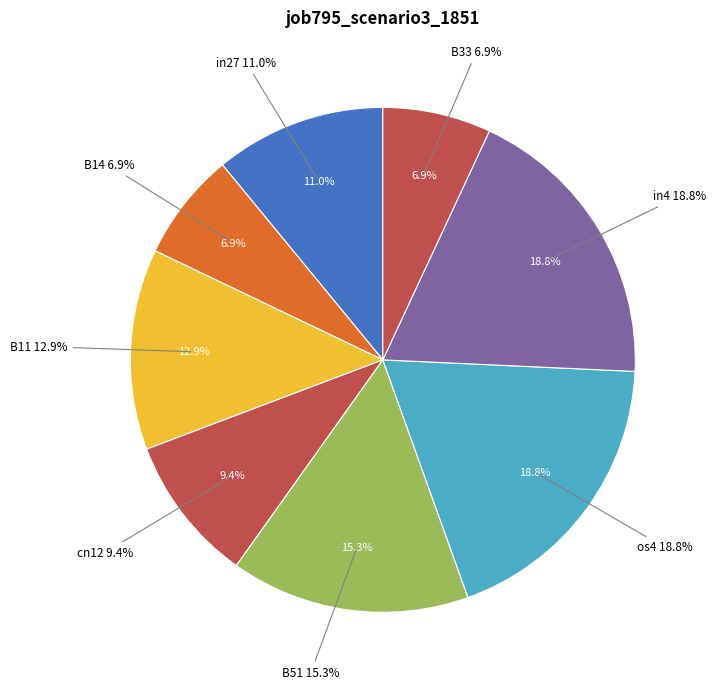

What is the largest slice in the pie chart?

os4